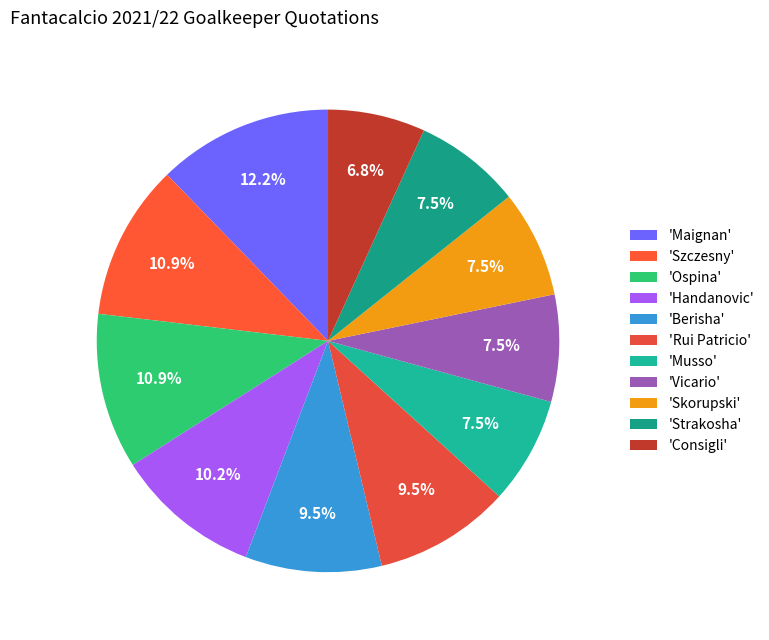

How many segments does this pie chart have?

11